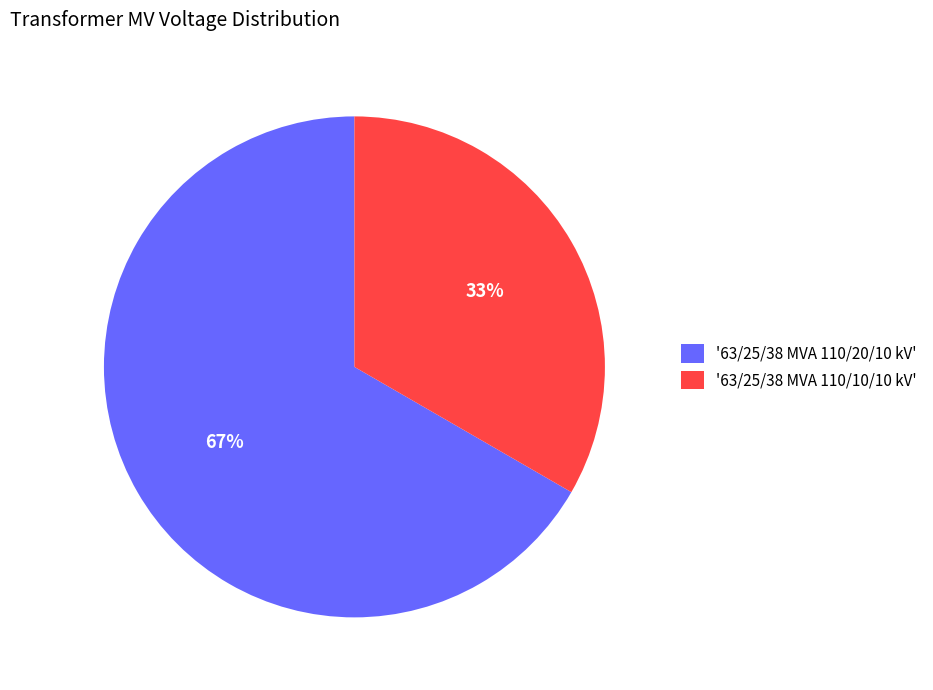

The '63/25/38 MVA 110/20/10 kV' slice represents 60% of the pie. True or false?

False